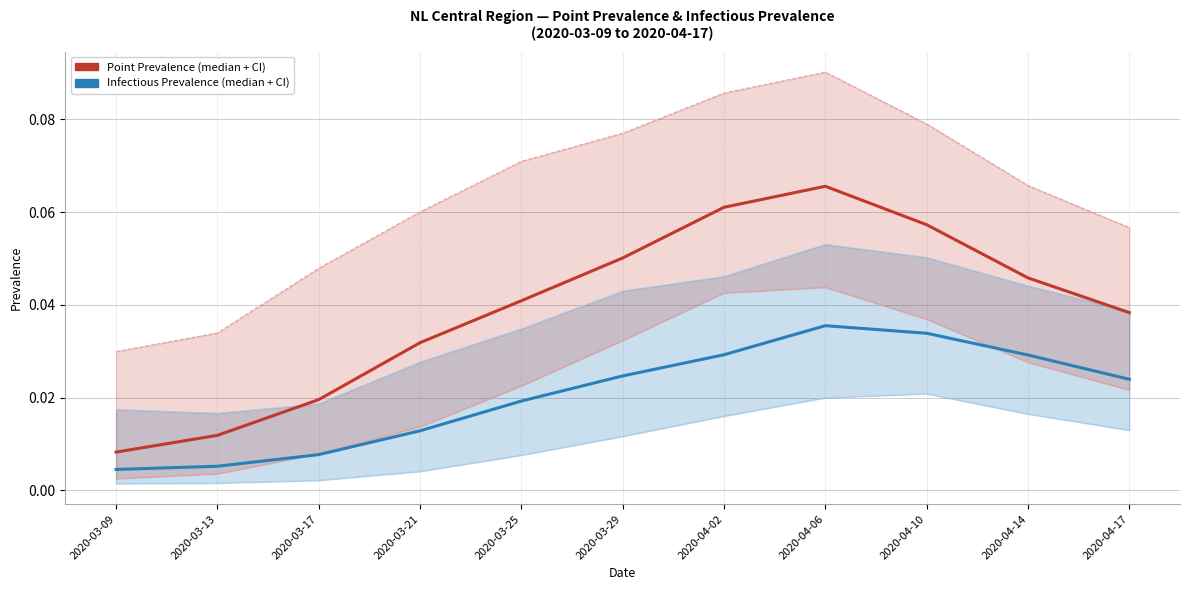

How many lines are shown in the chart?

6